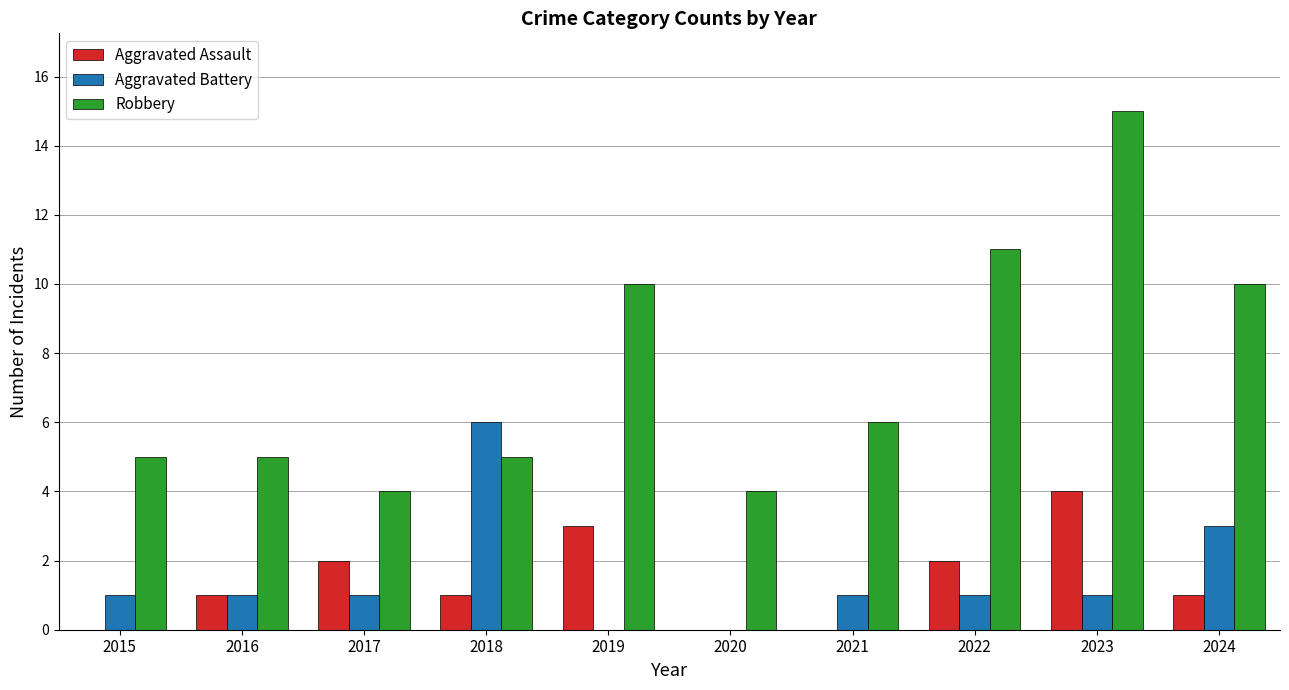

How many distinct data groups are displayed?

3